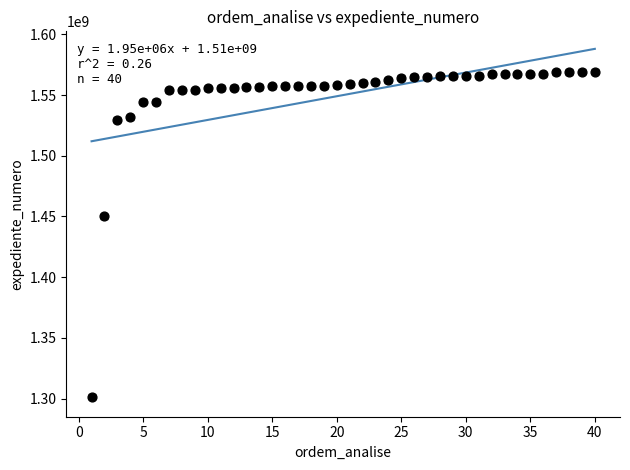

What Y value in the scatter plot is closest to 1435475245?

1450233244